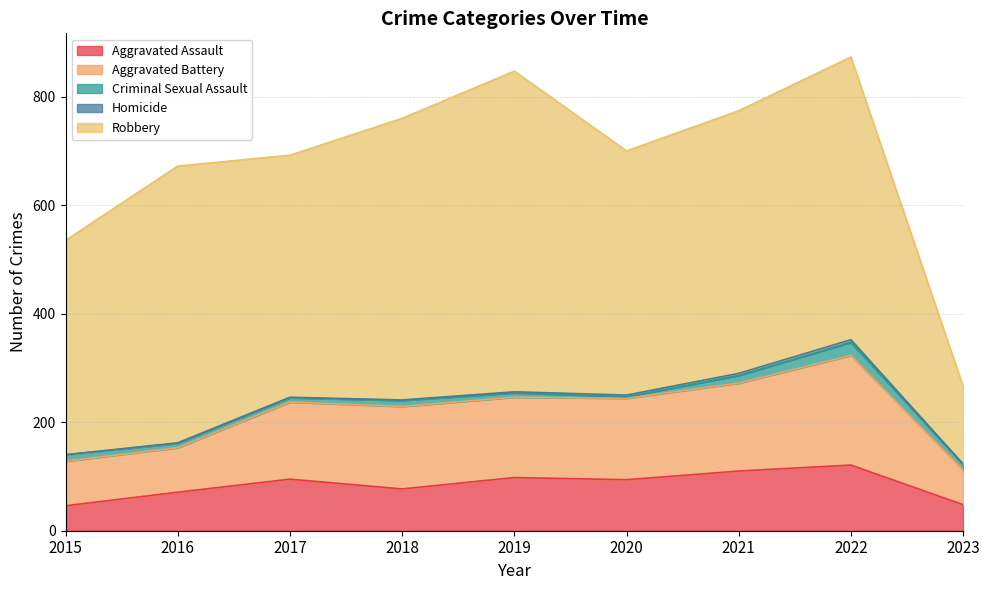

True or false: Aggravated Assault has more than 1 interior local peaks.

True